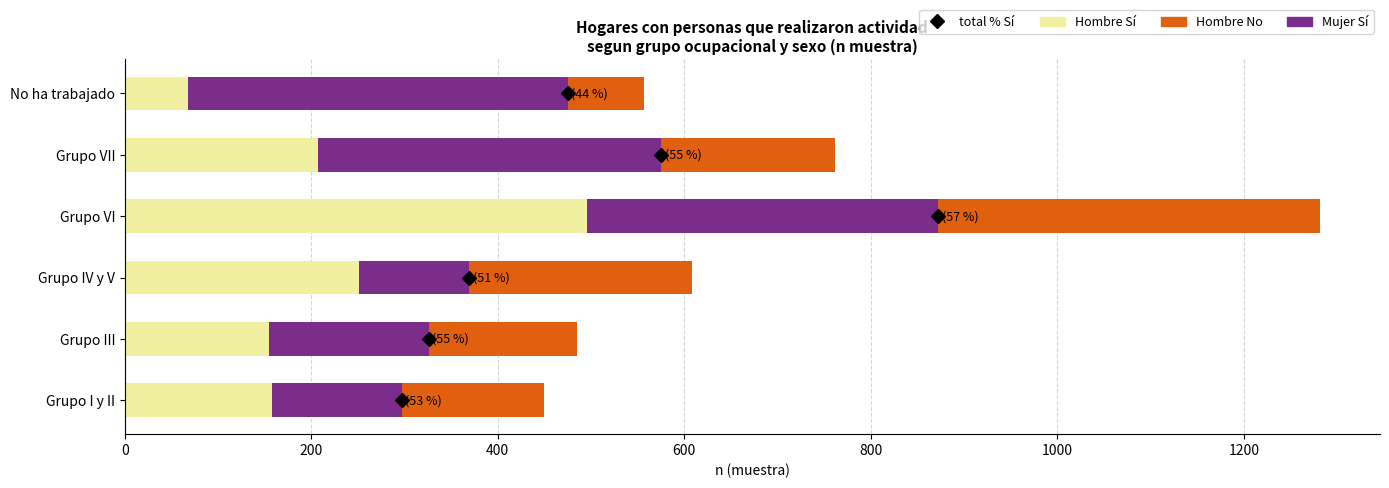

What is the difference between the second highest and second lowest values in the Hombre Sí series?

96